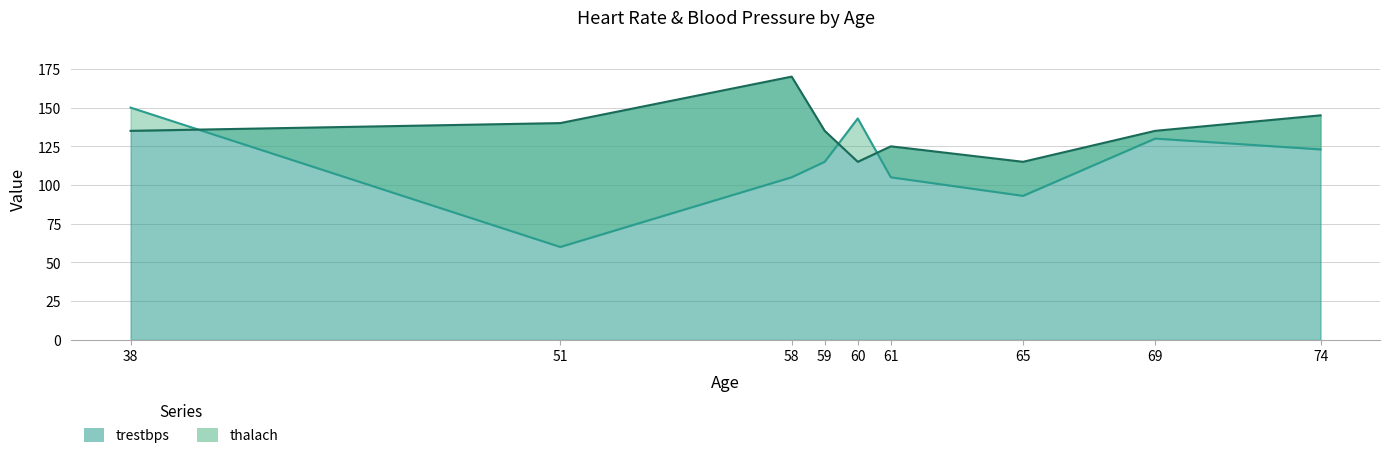

Which series changed the most between 65 and 74?

thalach